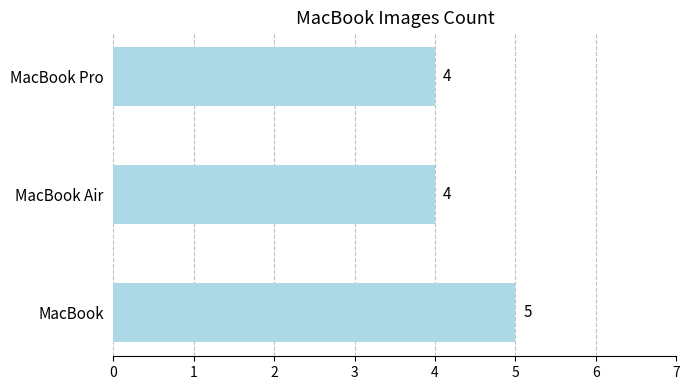

Reading top to bottom, list all the values displayed in this chart.

4	4	5